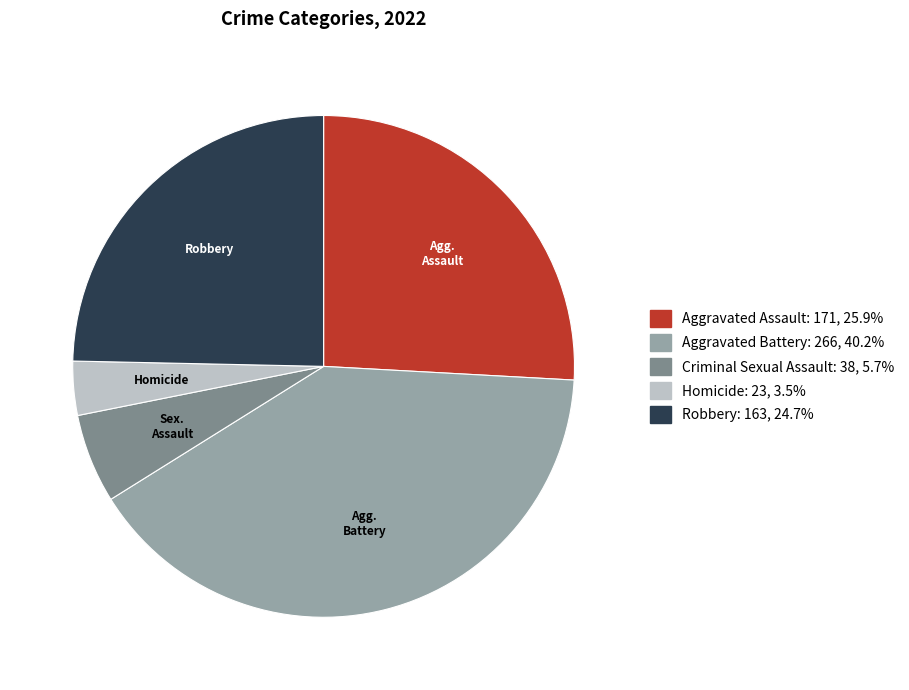

Rank the categories by value from highest to lowest.

Aggravated Battery, Aggravated Assault, Robbery, Criminal Sexual Assault, Homicide